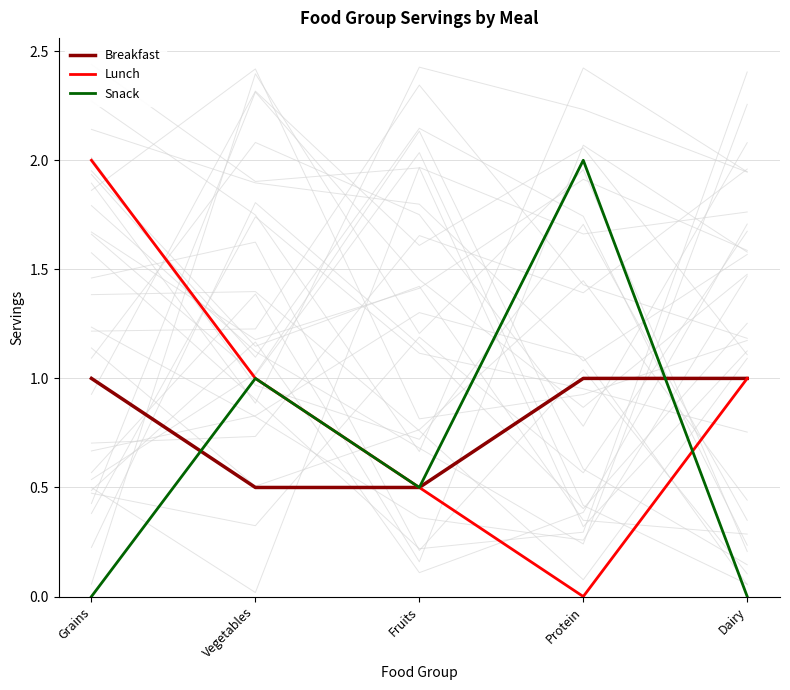

How many interior local peaks does the Snack series have?

2